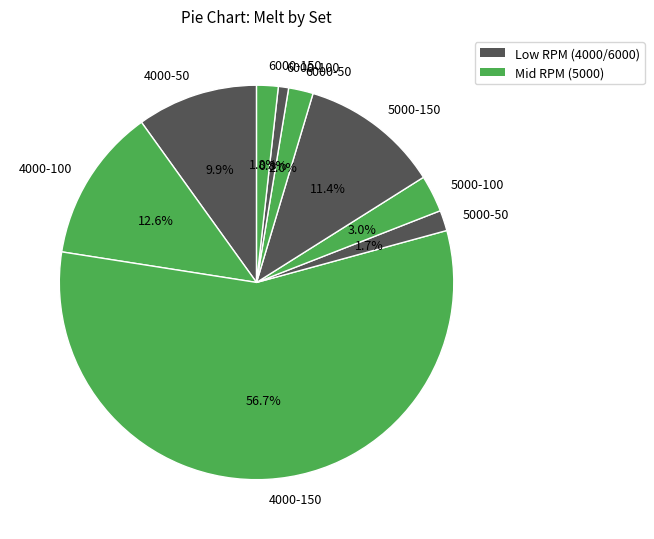

The 4000-150 slice represents 57% of the pie. True or false?

True